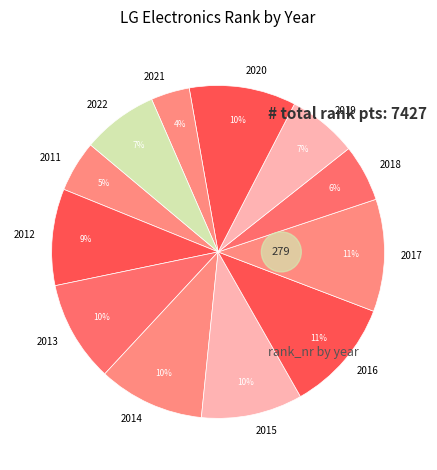

To the nearest percent, what percentage of the pie is 2018?

6%